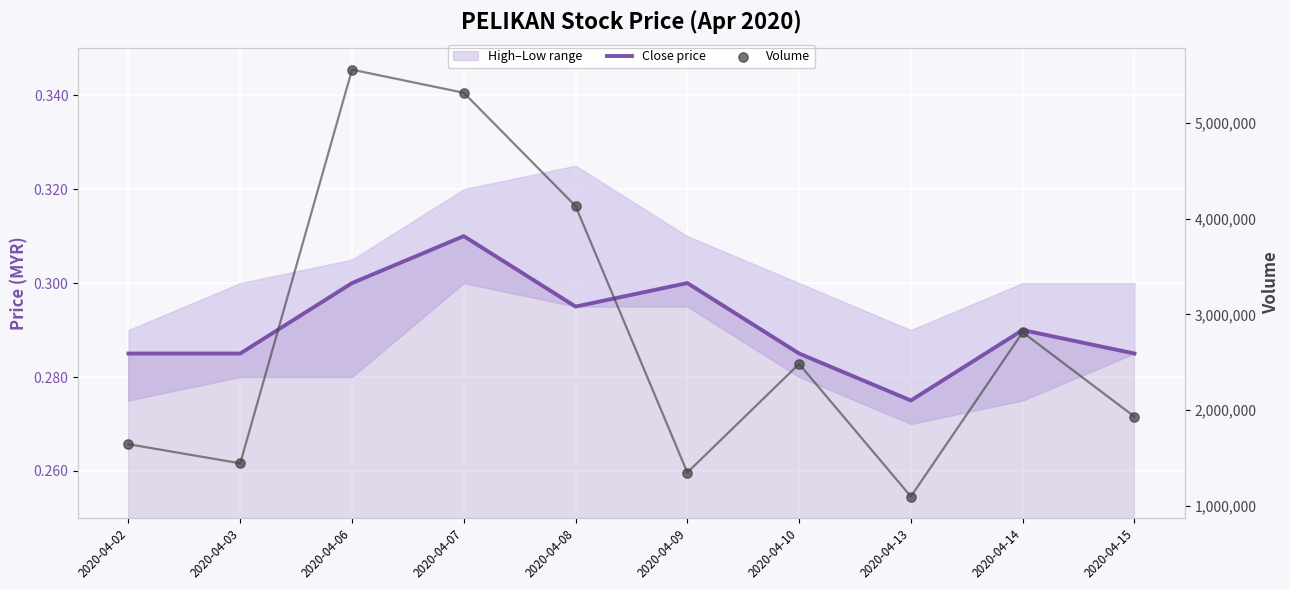

Which series has the largest total across all categories?

Volume